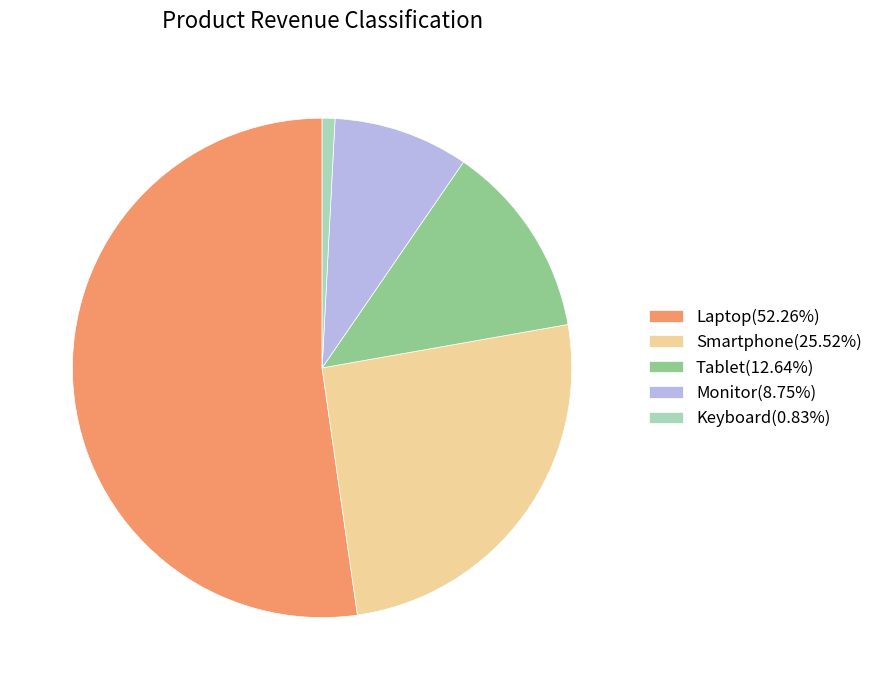

Approximately how many times larger is the value at Monitor(8.75%) compared to Tablet(12.64%)?

0.7